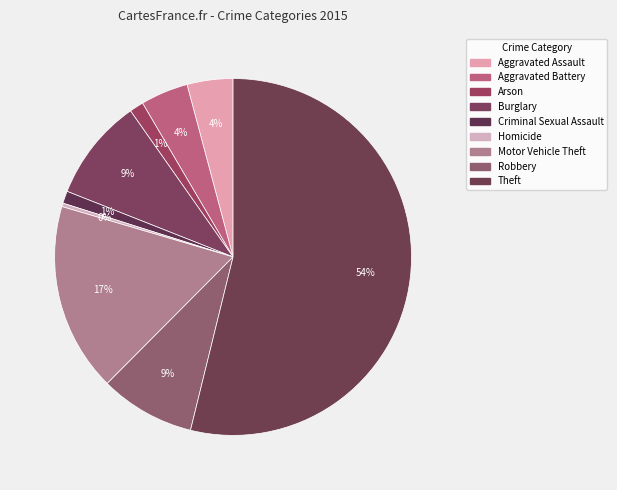

Which slice is the largest?

Theft